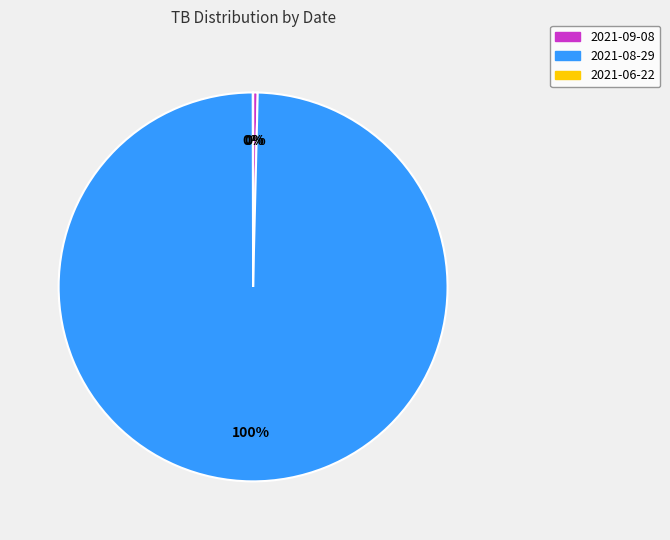

The 2021-09-08 slice represents 5% of the pie. True or false?

False